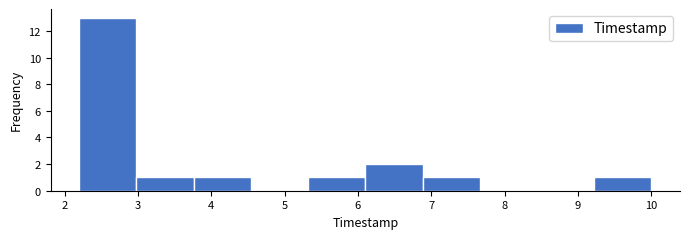

Which range on the x-axis has the tallest bar?

2.20 to 2.98